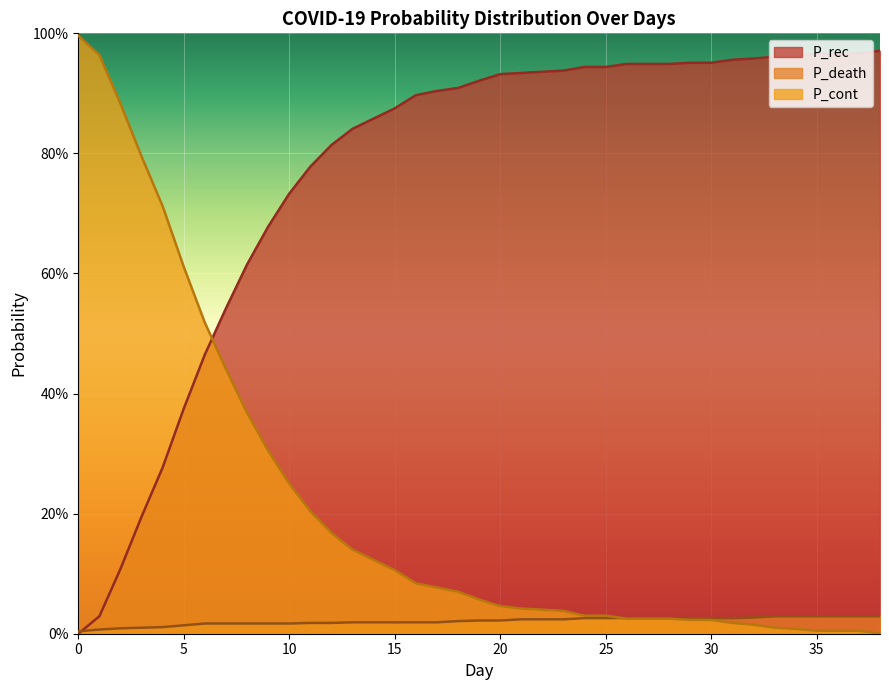

Which has a higher value, 5 or 29?

29